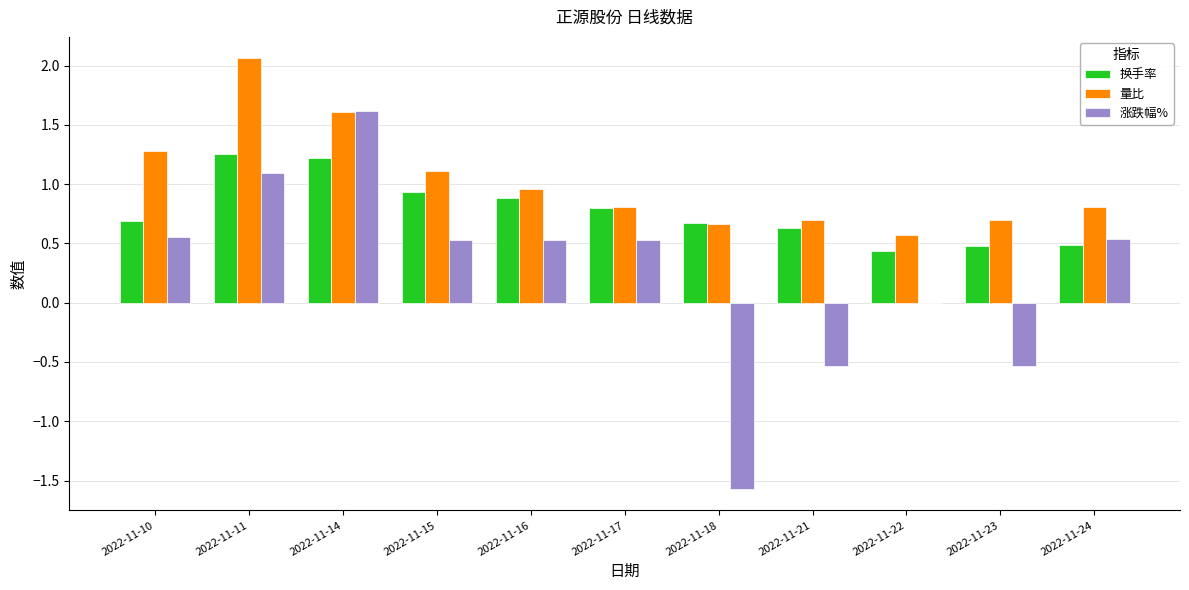

Between 2022-11-17 and 2022-11-23, which series saw the biggest shift?

涨跌幅%